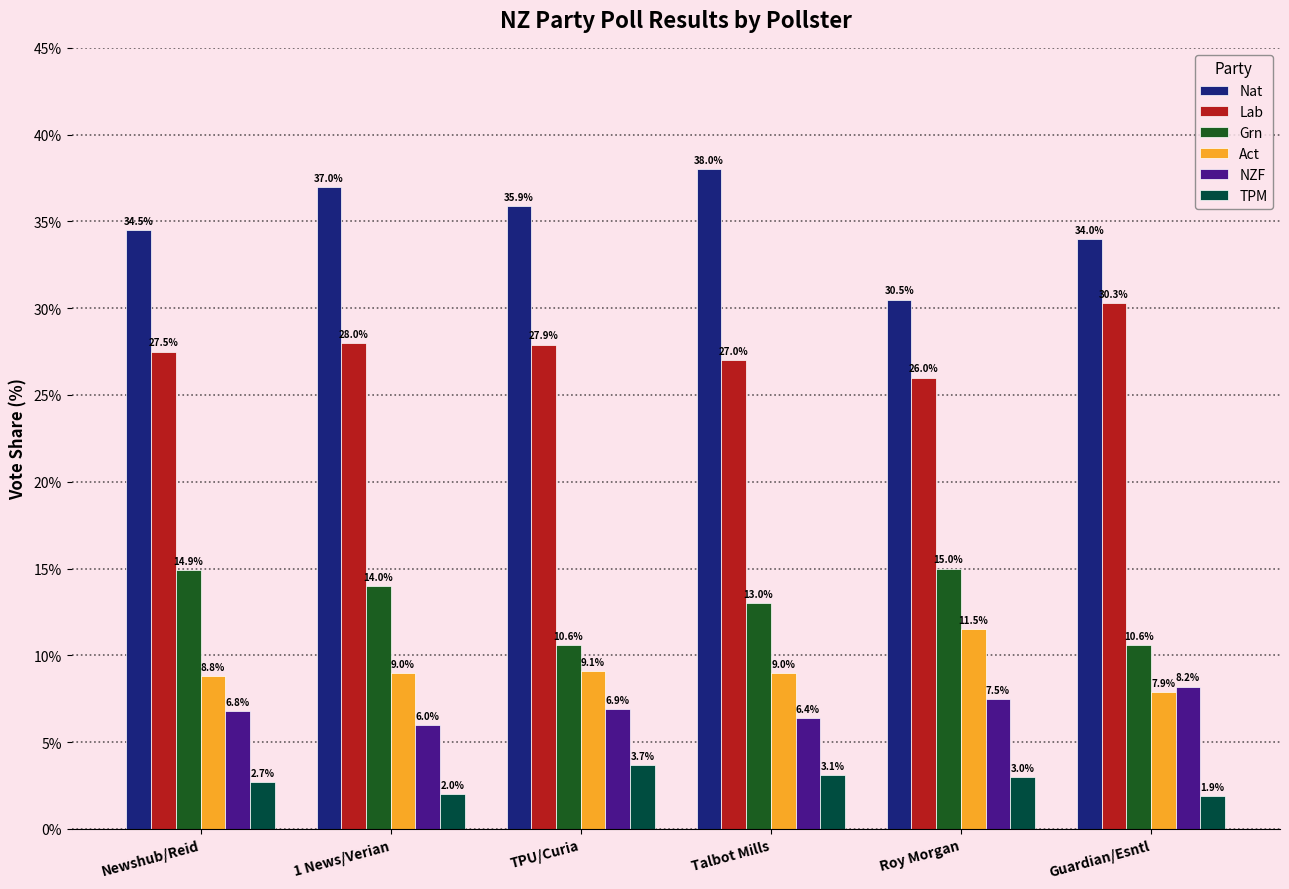

Which series has the largest range (max minus min)?

Nat